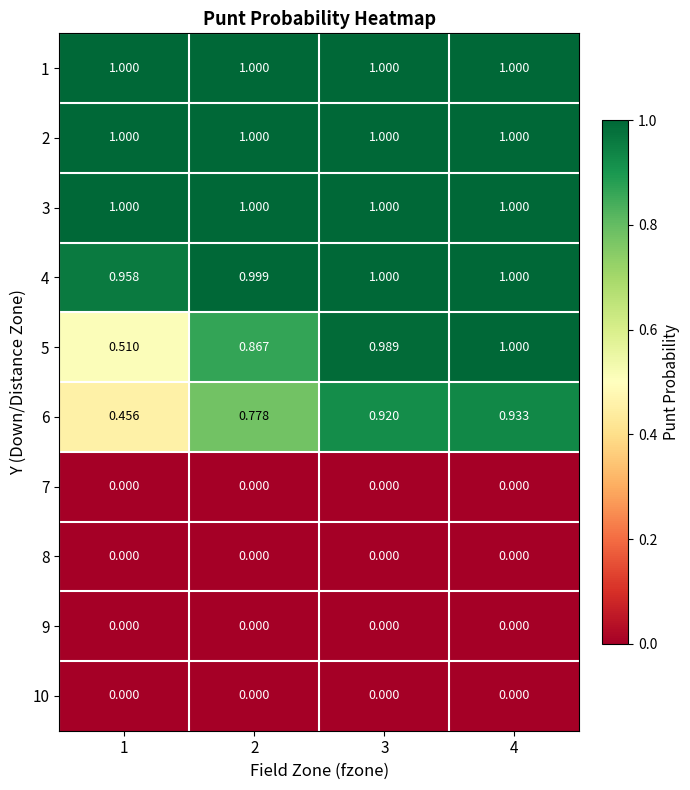

What is the spread (max minus min) of values at 3?

1.0